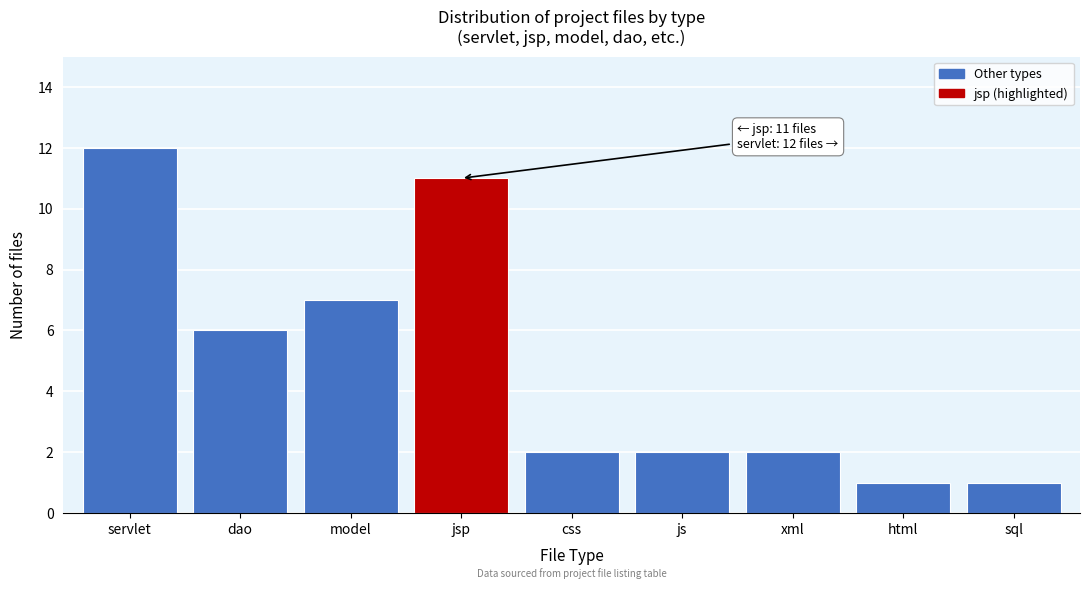

Reading left to right, transcribe all the data shown in this chart.

servlet=12	dao=6	model=7	jsp=11	css=2	js=2	xml=2	html=1	sql=1